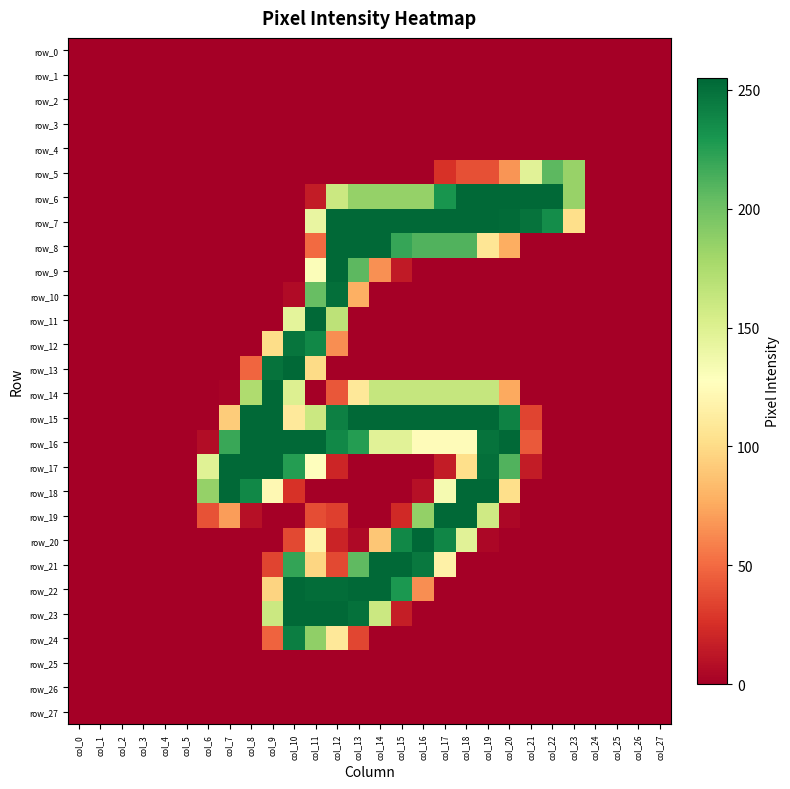

List the series in order of their peak value, highest first.

row_20, row_6, row_7, row_8, row_9, row_11, row_13, row_14, row_15, row_16, row_17, row_18, row_19, row_21, row_22, row_23, row_10, row_12, row_24, row_5, row_0, row_1, row_2, row_3, row_4, row_25, row_26, row_27